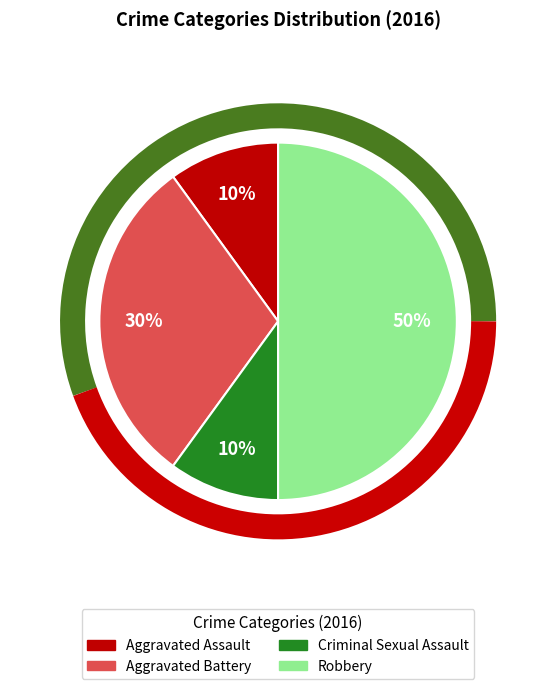

The Robbery slice represents 42% of the pie. True or false?

False